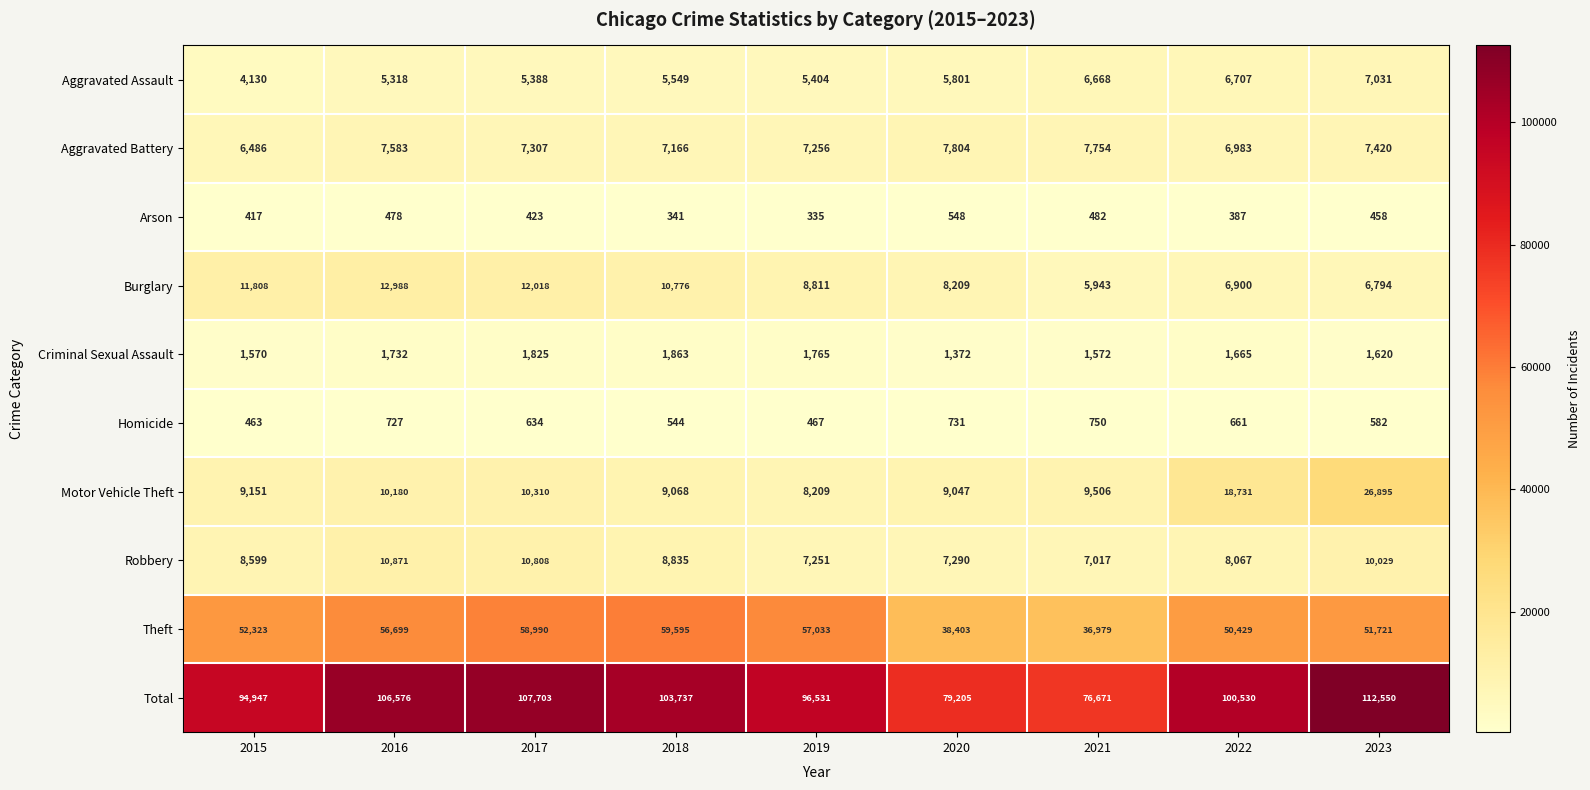

At which label is Burglary closest to 9465?

2019